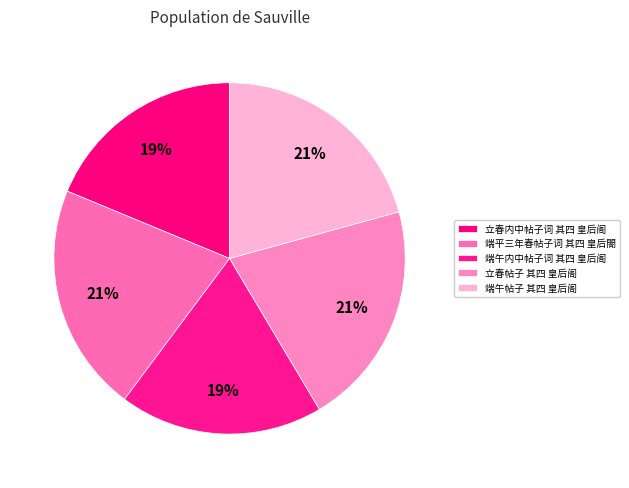

To the nearest percent, what is the difference between the 立春内中帖子词 其四 皇后阁 and 立春帖子 其四 皇后阁 slice percentages?

2%